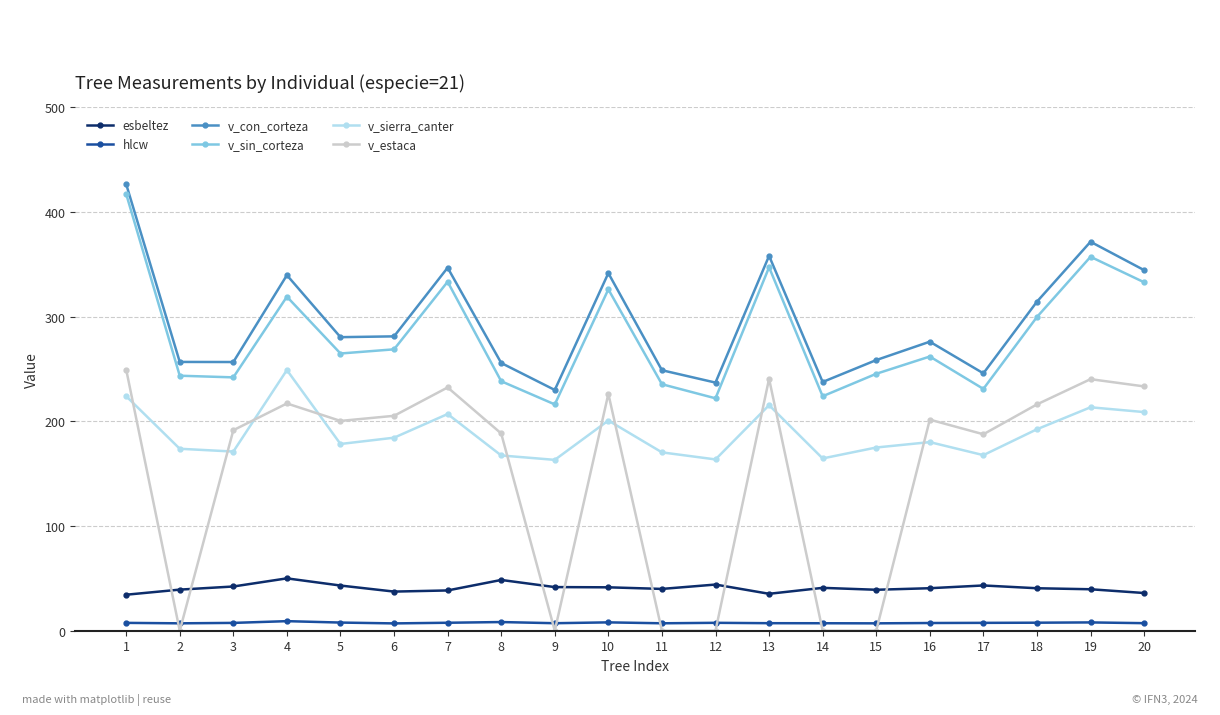

How many interior local peaks does the v_sin_corteza series have?

6